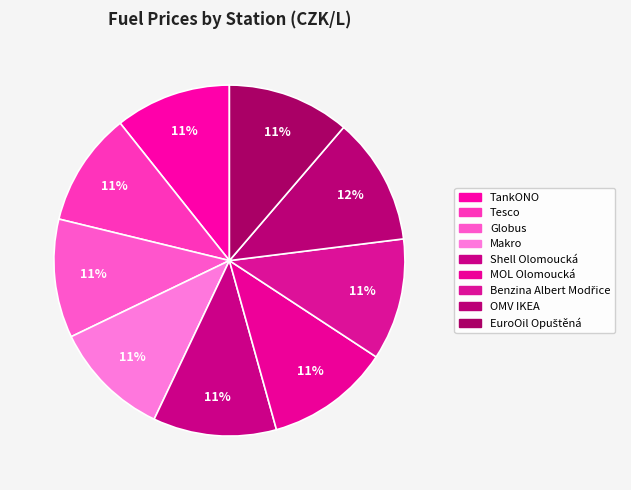

To the nearest percent, what percentage of the pie is Benzina Albert Modřice?

11%